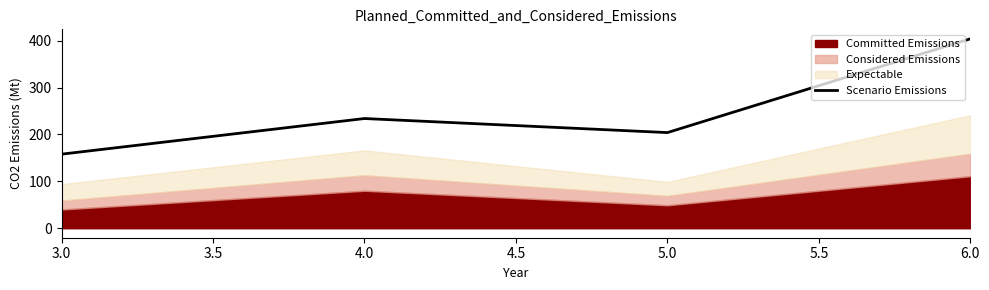

How many interior local peaks does the Scenario Emissions series have?

1